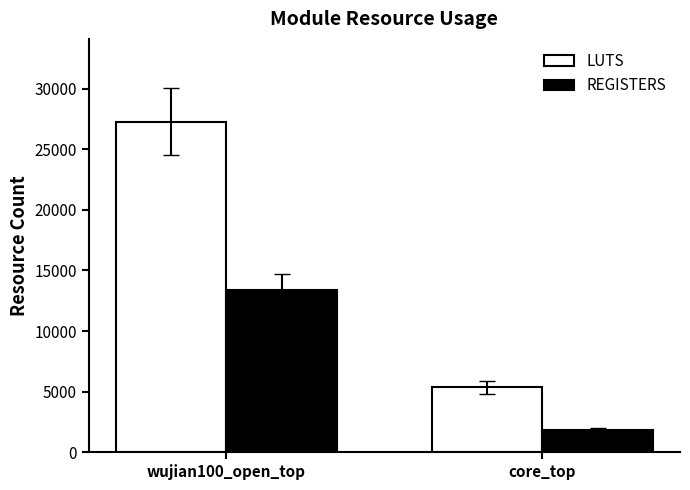

What is the difference between the maximum and minimum values in the REGISTERS series?

11591